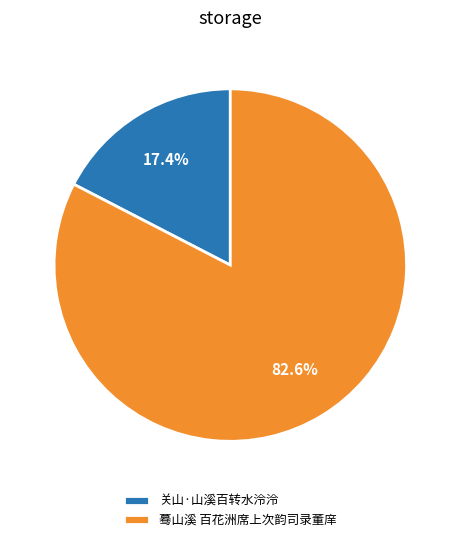

Count the number of slices in the pie.

2